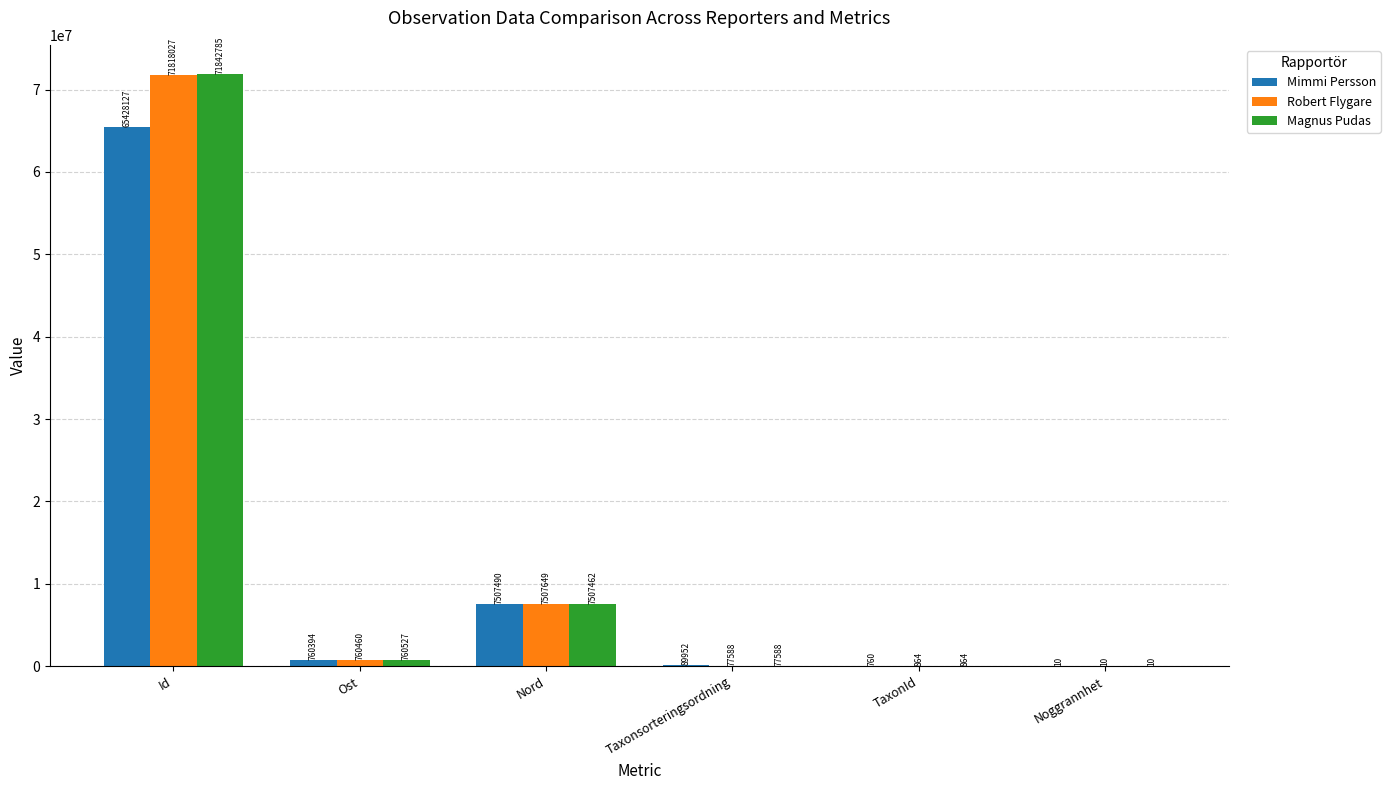

Which series has the widest spread of values?

Magnus Pudas